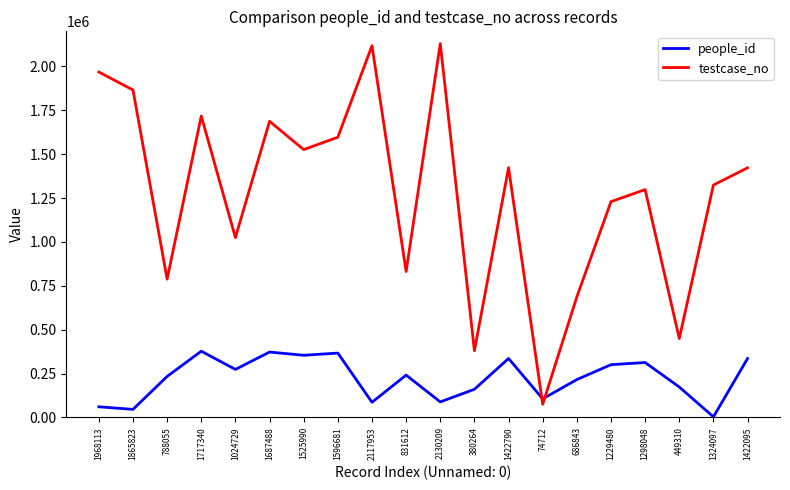

What is the total value across all series at 2130209?

2218612